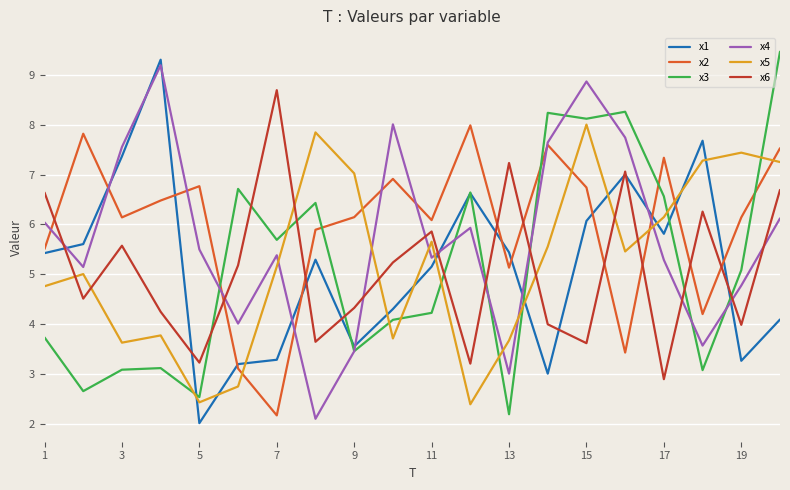

What is the maximum value for x3?

9.5